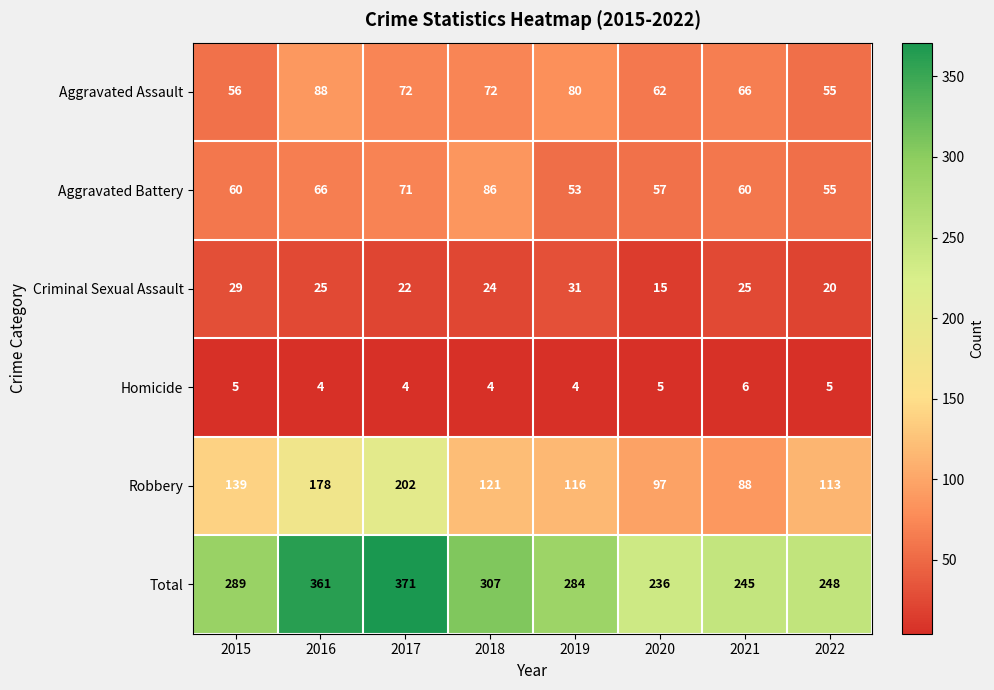

What is the total value across all series at 2016?

722